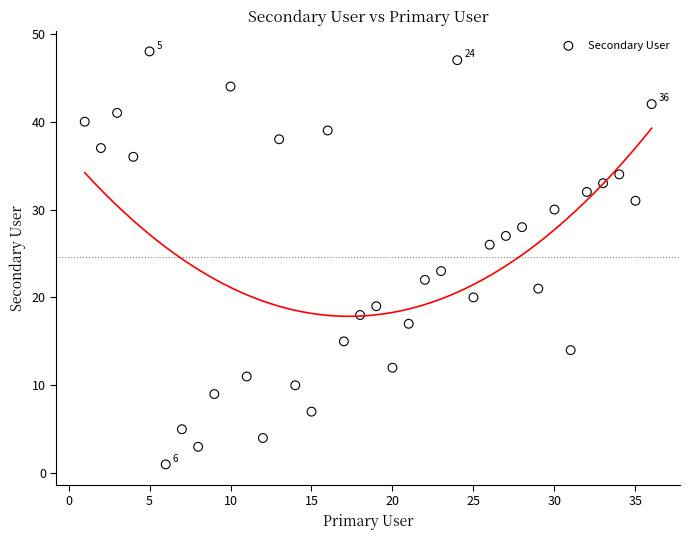

What is the range of Y values (max minus min)?

47